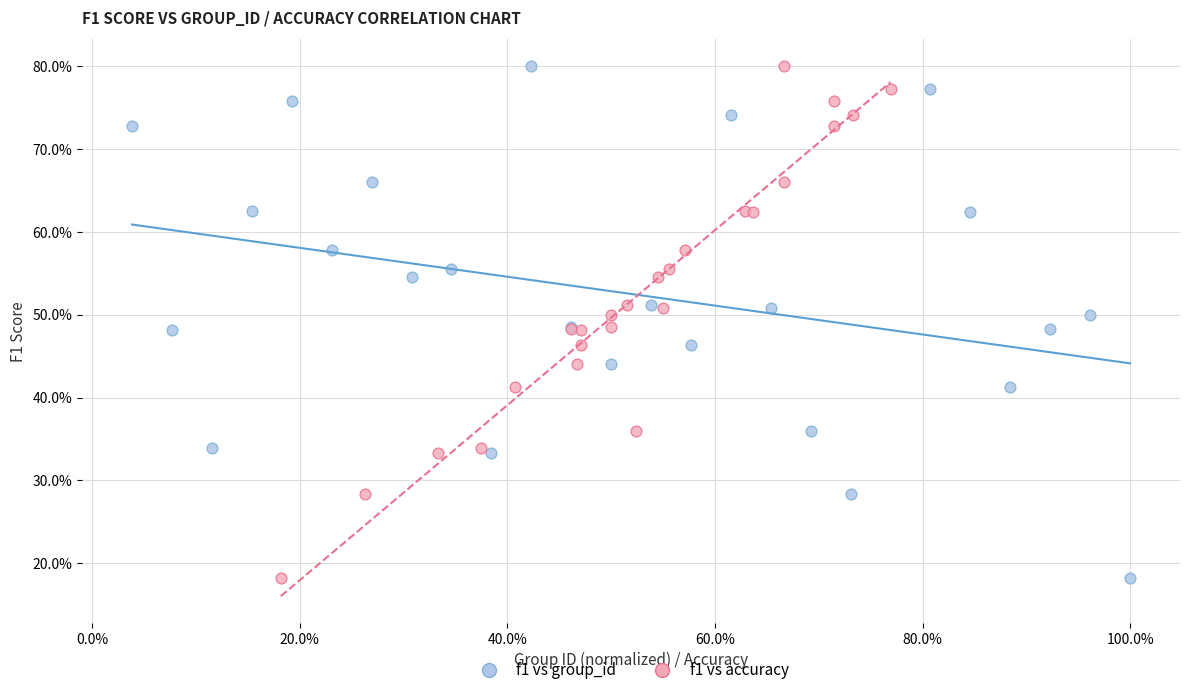

What are all the series names shown in the legend?

f1 vs group_id, f1 vs accuracy